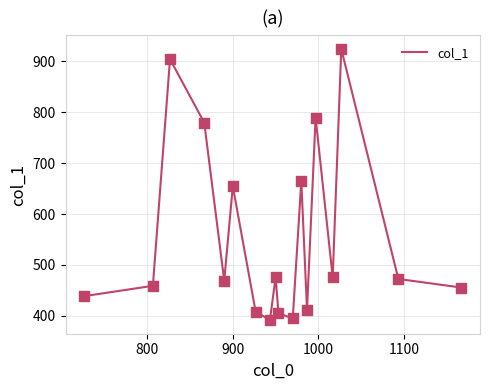

What is the smallest value displayed?

391.5